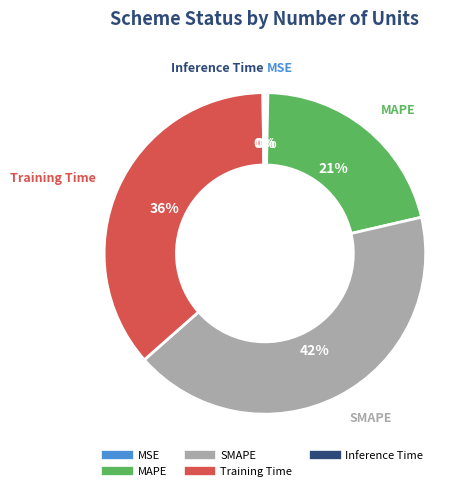

Is there a majority slice in this chart?

No